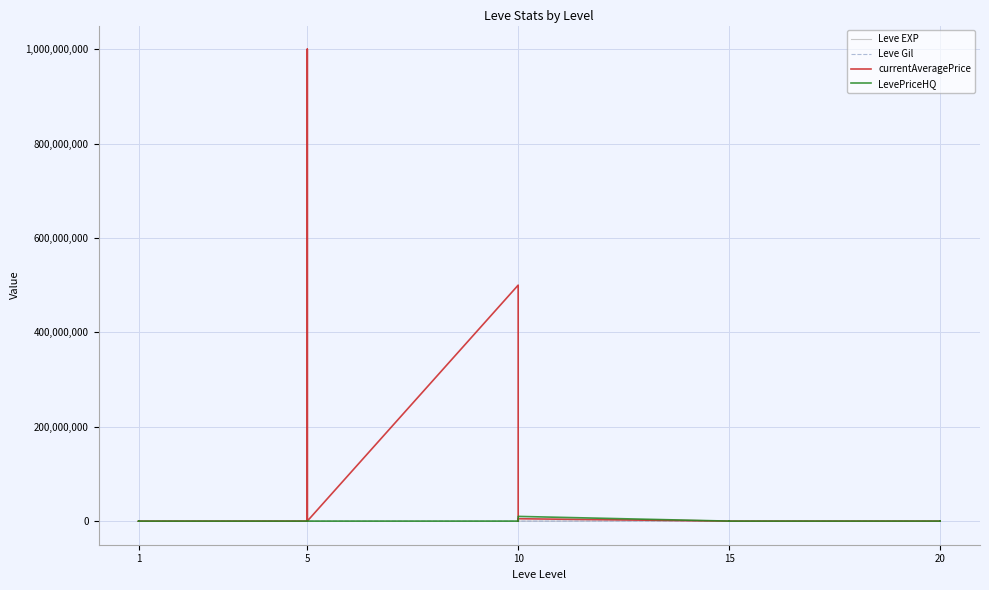

What is the greatest value displayed?

1000000000